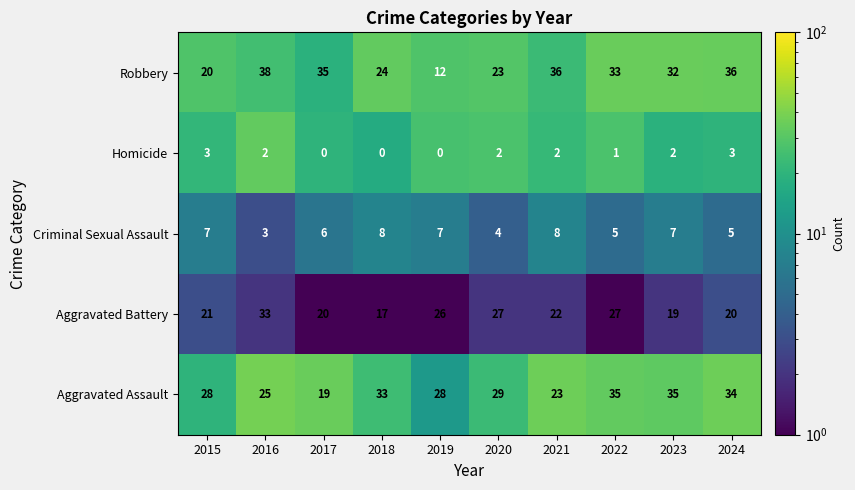

Read the Robbery value at 2018, to the nearest 5.

25